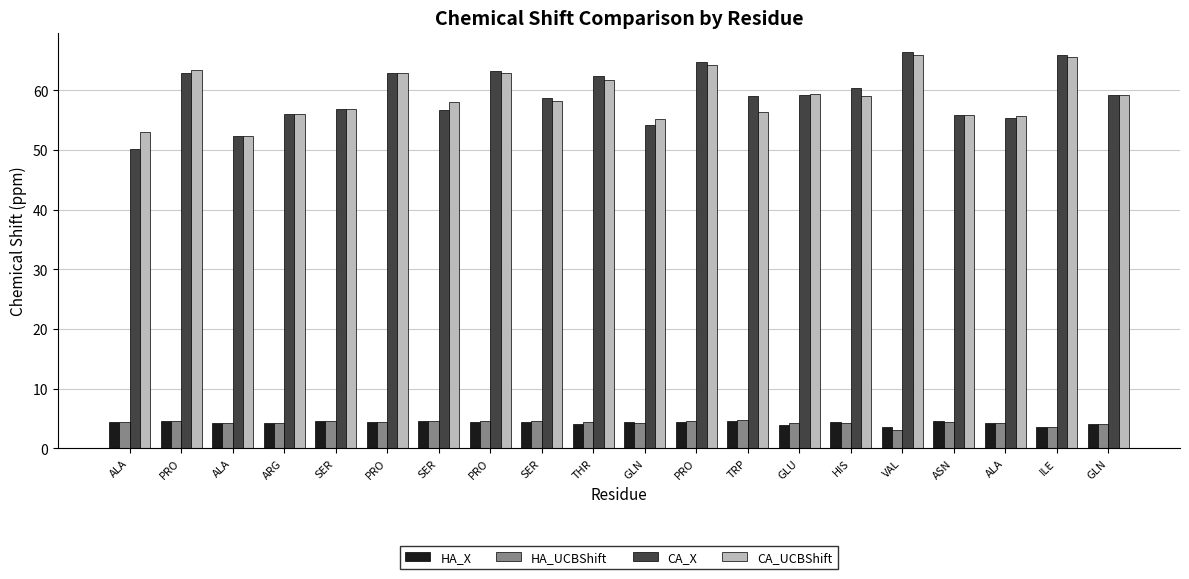

How many values in the CA_UCBShift series are below 59?

10